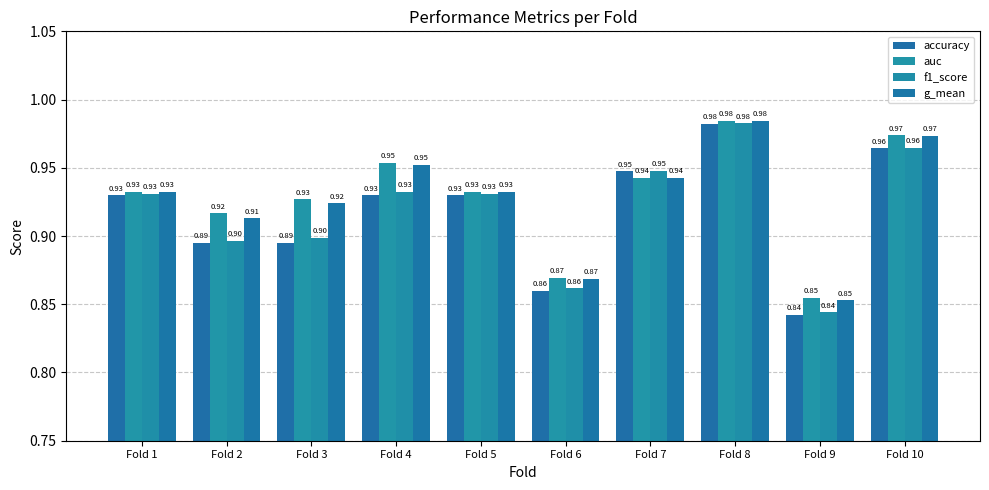

At how many categories does at least one series exceed 0?

10